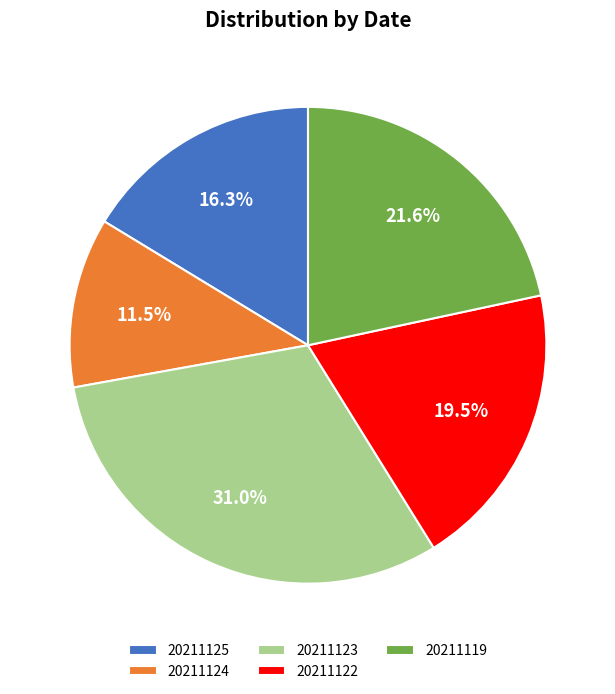

Is 20211124 the majority of the pie?

No